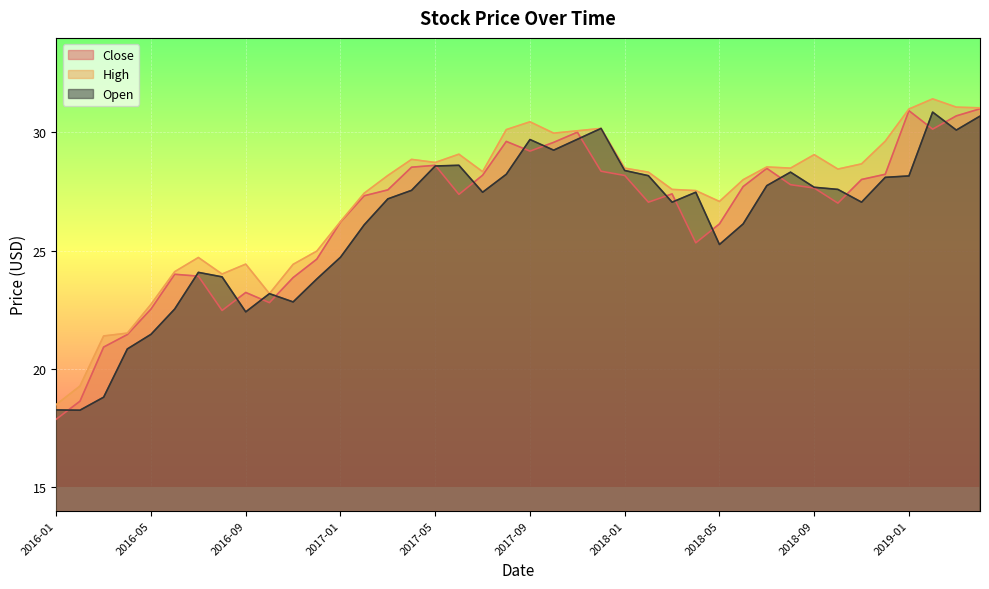

What is the value of the Open point at the 30th from the left?

26.1